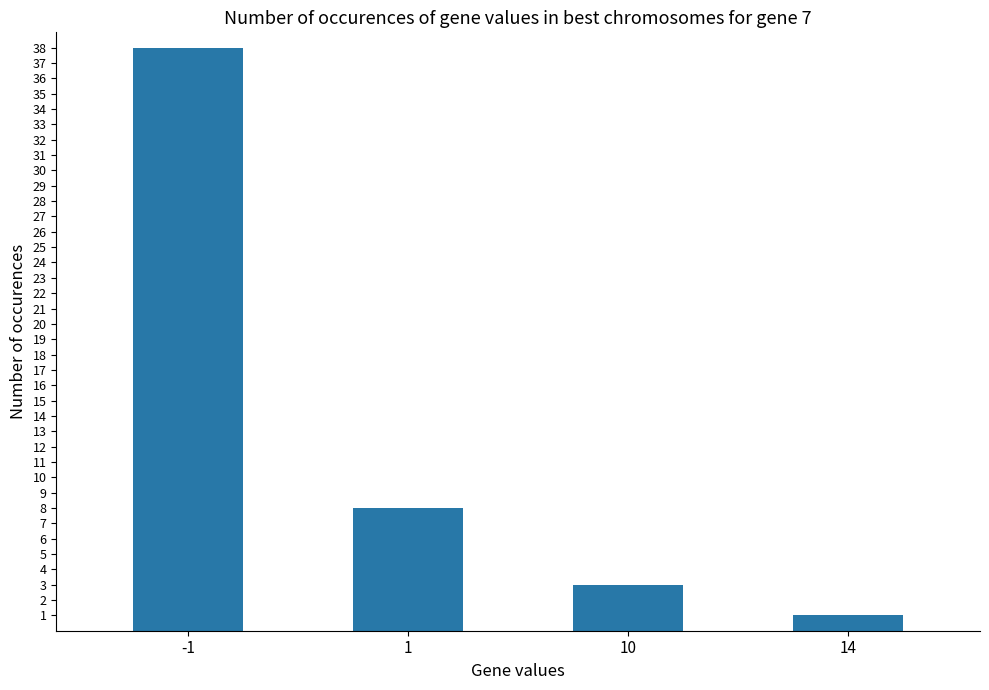

Reading left to right, list all the values displayed in this chart.

38	8	3	1